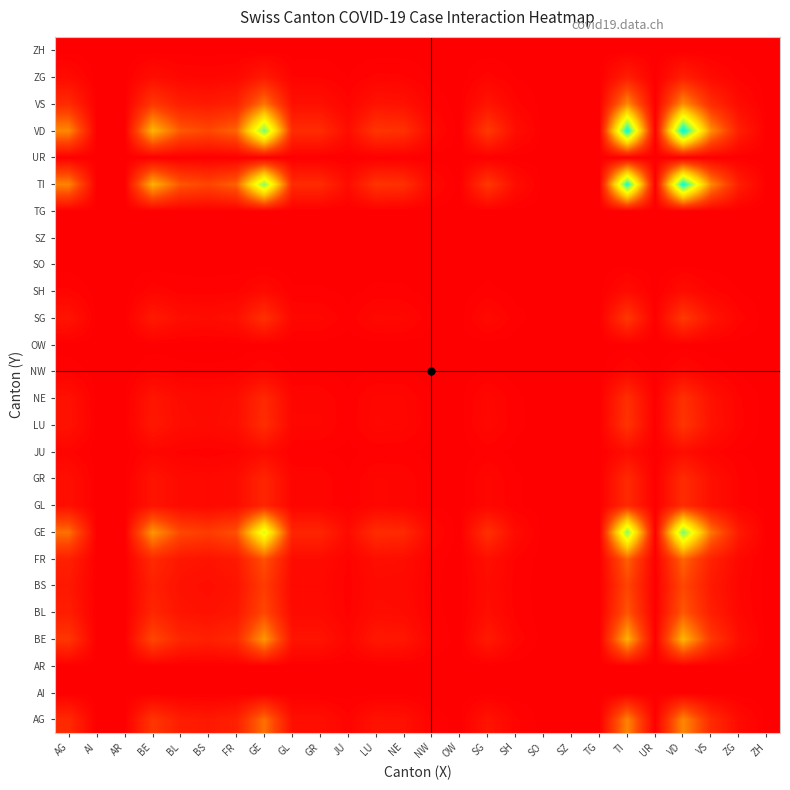

At which category is the sum across all series the highest?

VD